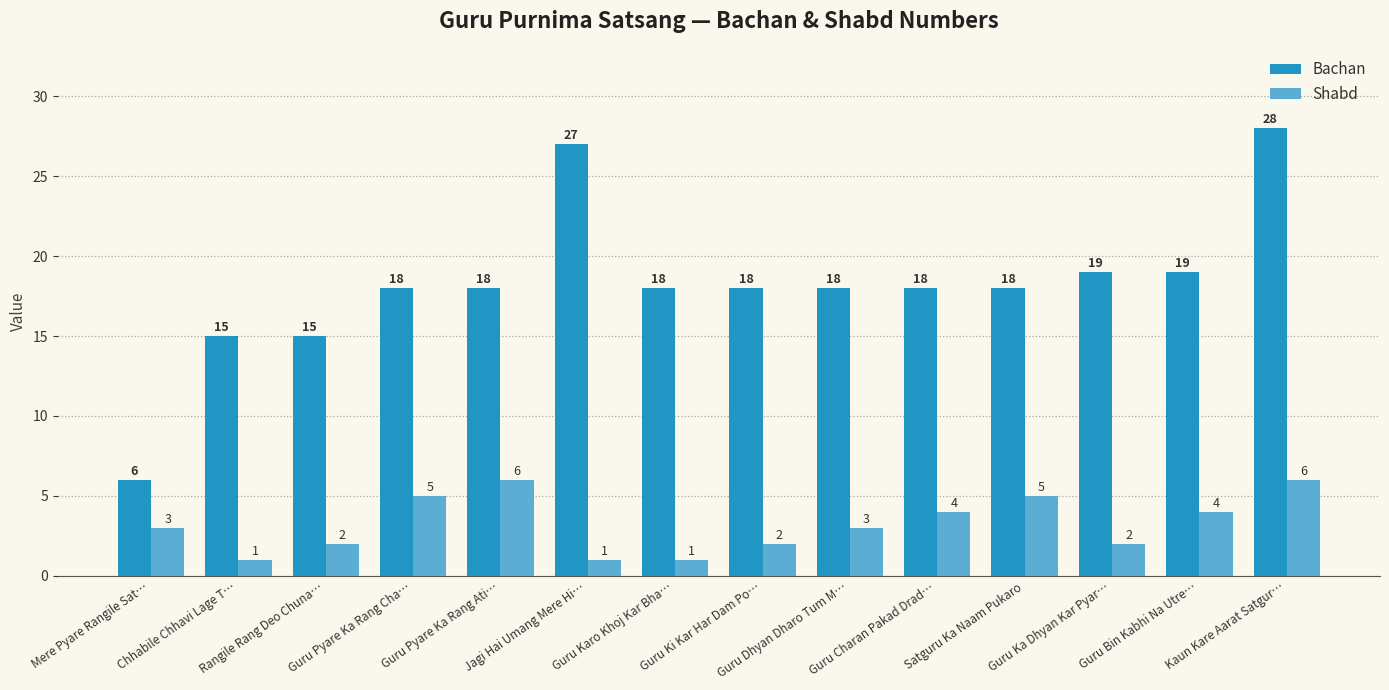

At Guru Pyare Ka Rang Ati…, list the series in order from largest to smallest.

Bachan, Shabd